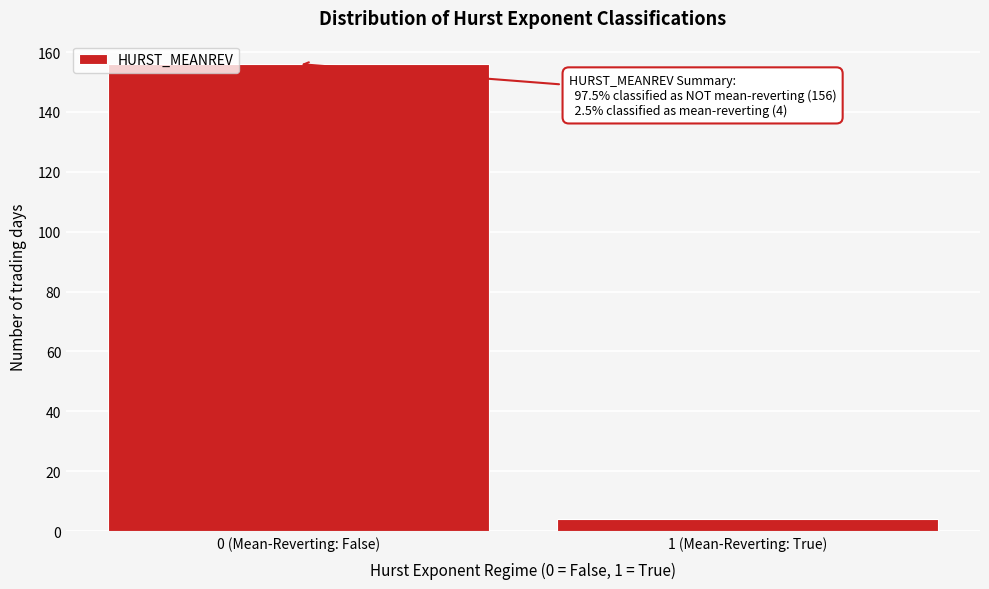

Reading left to right, what are all the values shown in this chart?

0 (Mean-Reverting: False)=156	1 (Mean-Reverting: True)=4